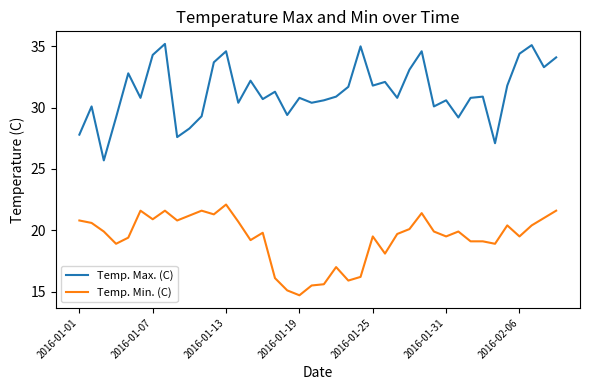

How many interior local valleys does the Temp. Max. (C) series have?

13